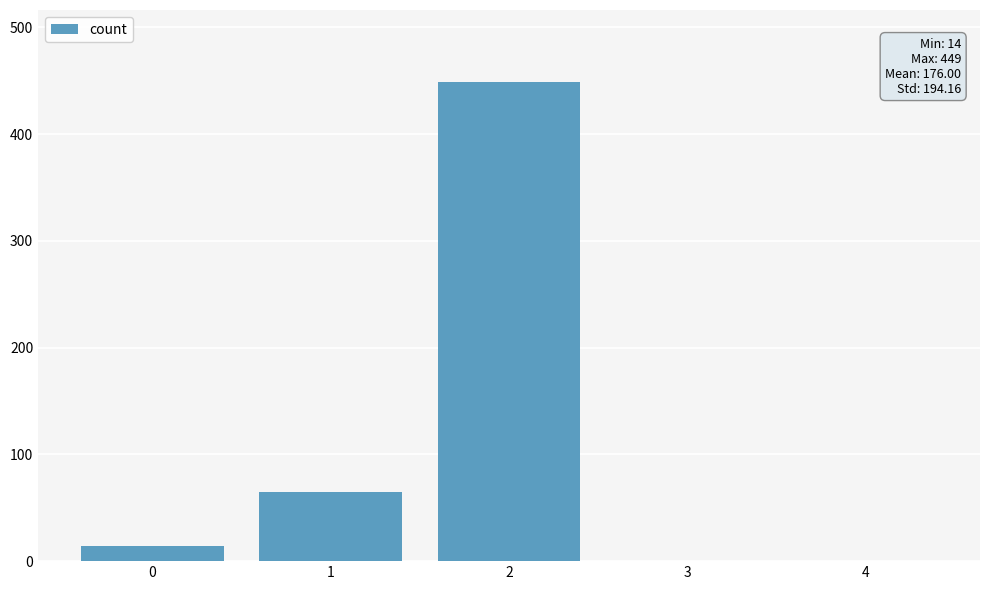

Are the bars grouped side by side (vs. stacked)?

No